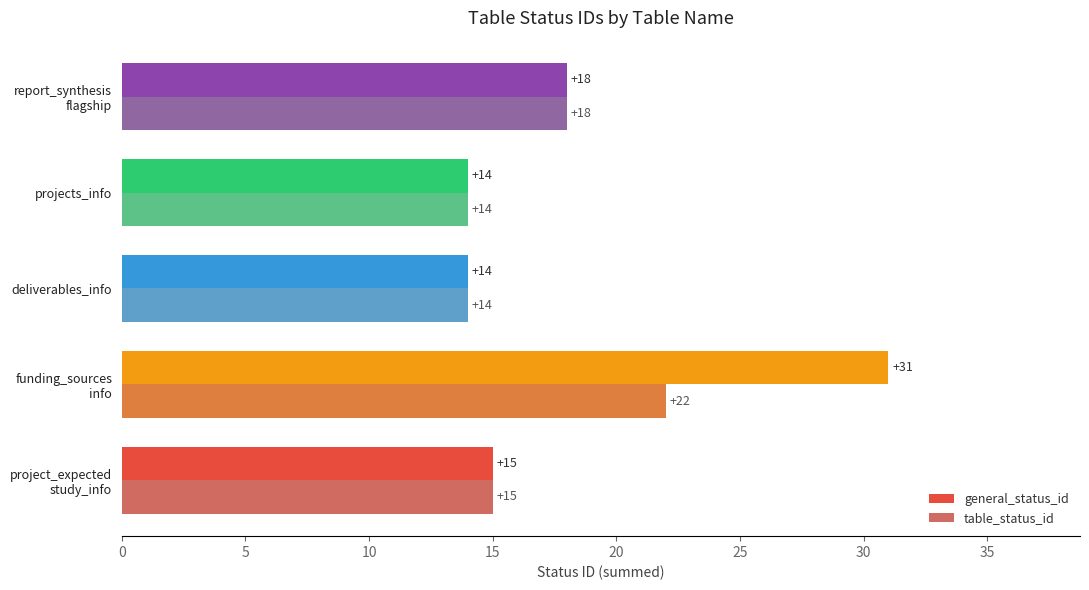

What value does the general_status_id series have at projects_info, to the nearest 5?

15